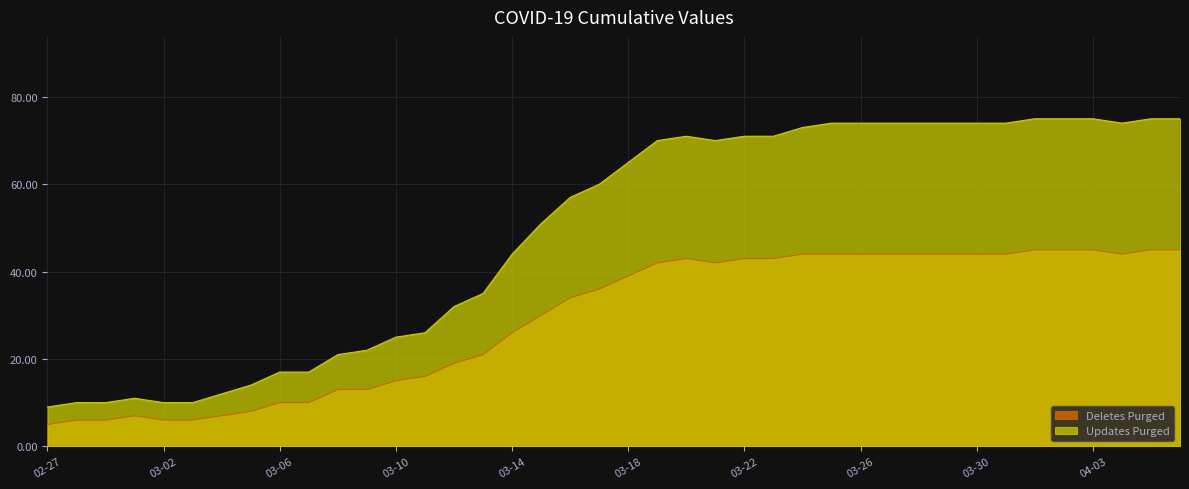

Which series has the largest total across all categories?

Updates Purged